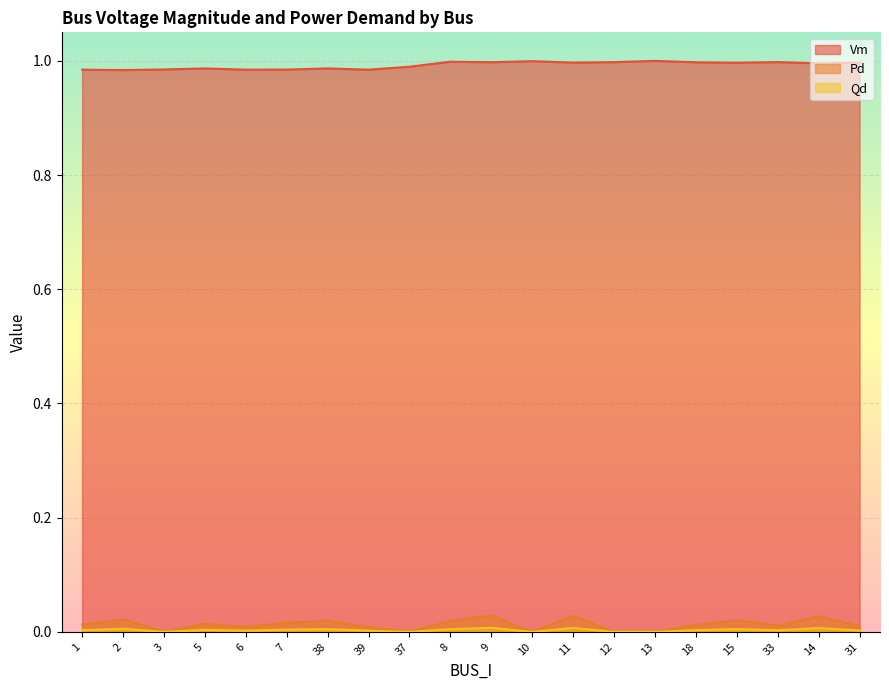

Where is Pd nearest to the value 0?

3